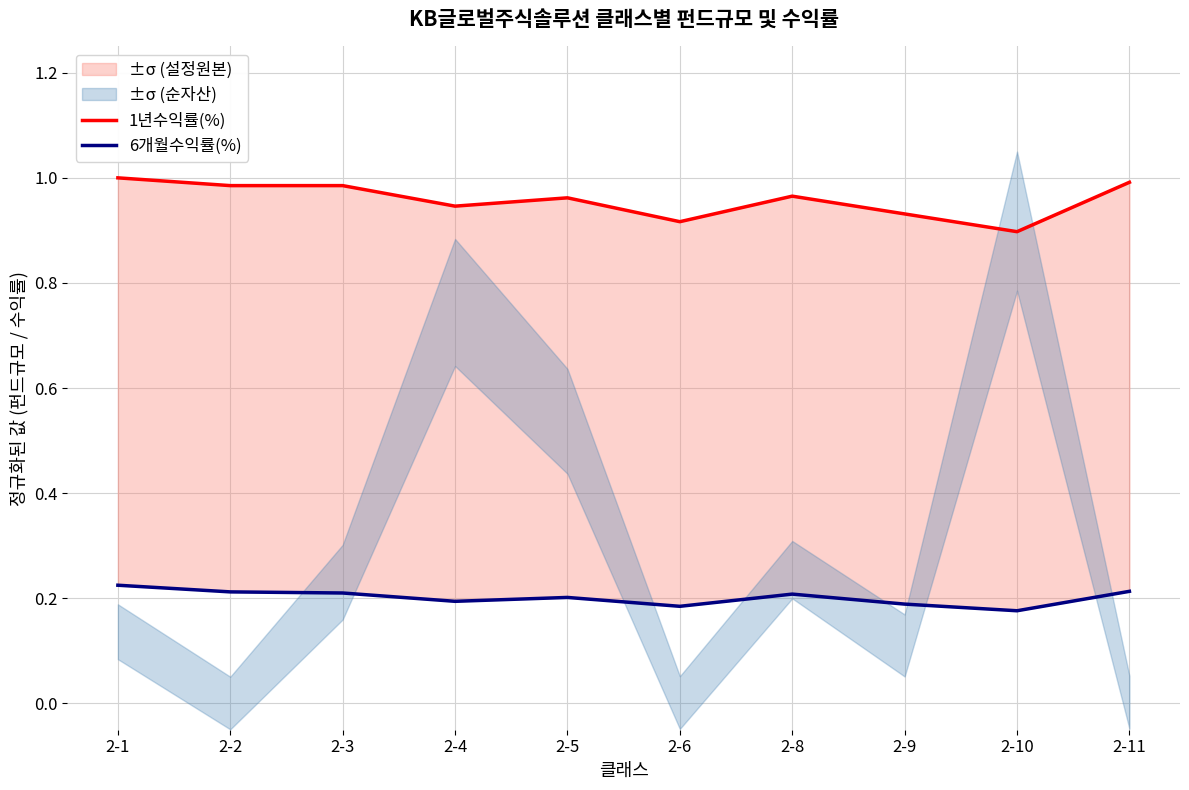

True or false: 1년수익률(%) and 6개월수익률(%) intersect in this chart.

False